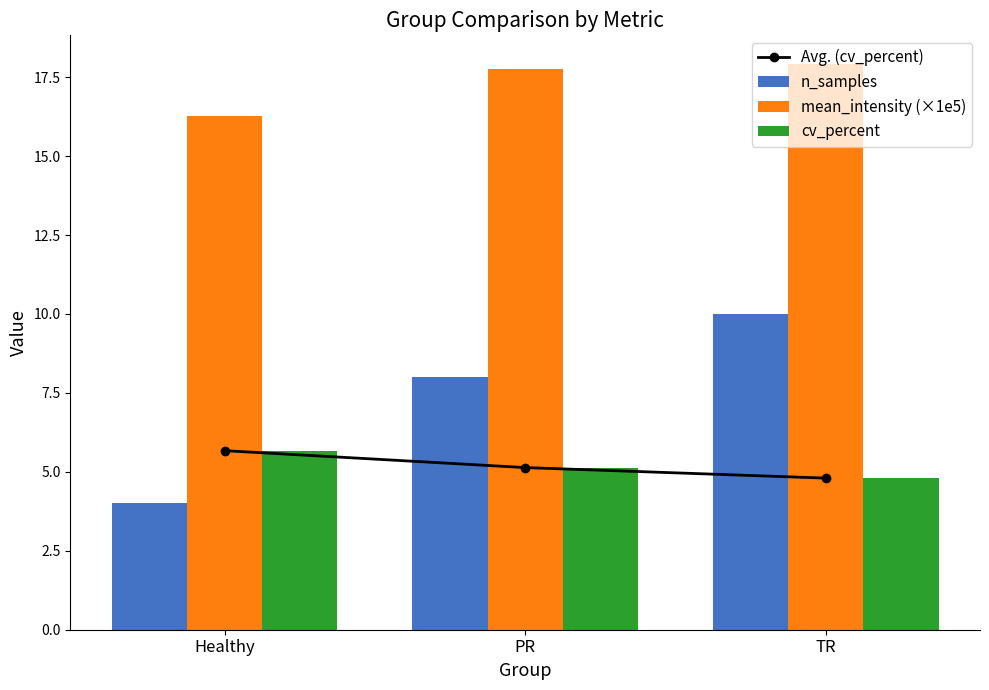

Count the number of data series in this chart.

4